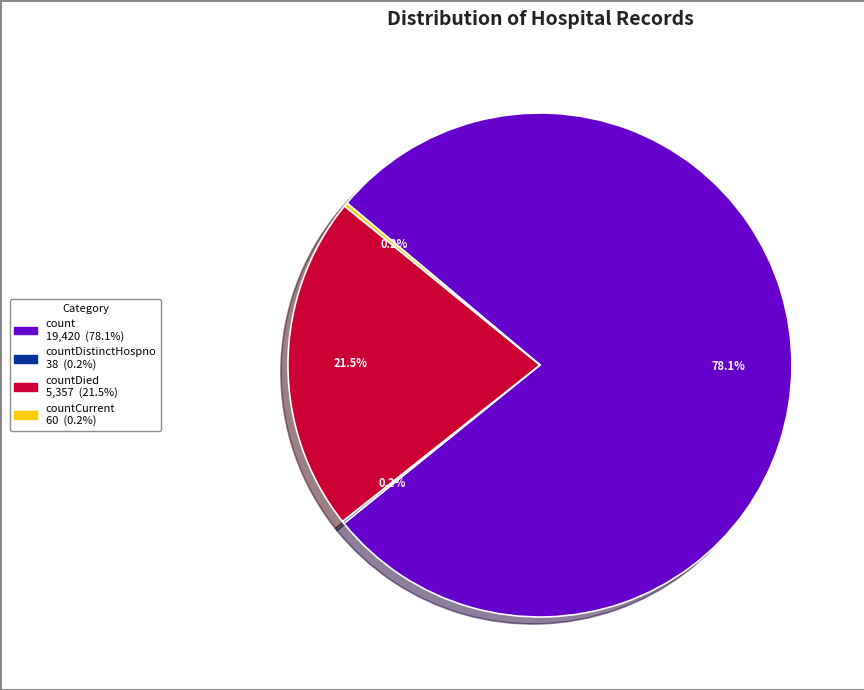

Is there any slice that represents more than half of the pie?

Yes